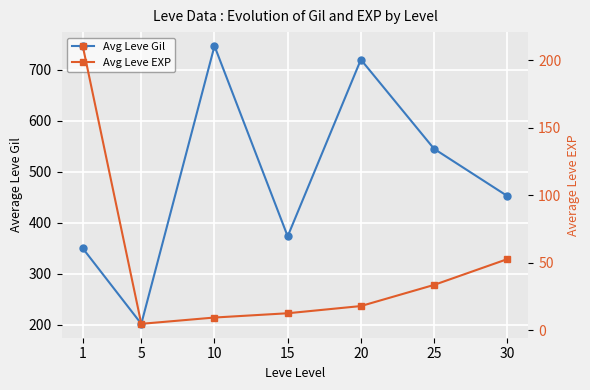

Reading left to right, extract all data points from this chart.

Avg Leve Gil: 1=349.8	5=201.7	10=746.7	15=373.3	20=720.0	25=545.0	30=452.5
Avg Leve EXP: 1=210.7	5=4.8	10=9.5	15=12.7	20=18.0	25=33.7	30=52.8